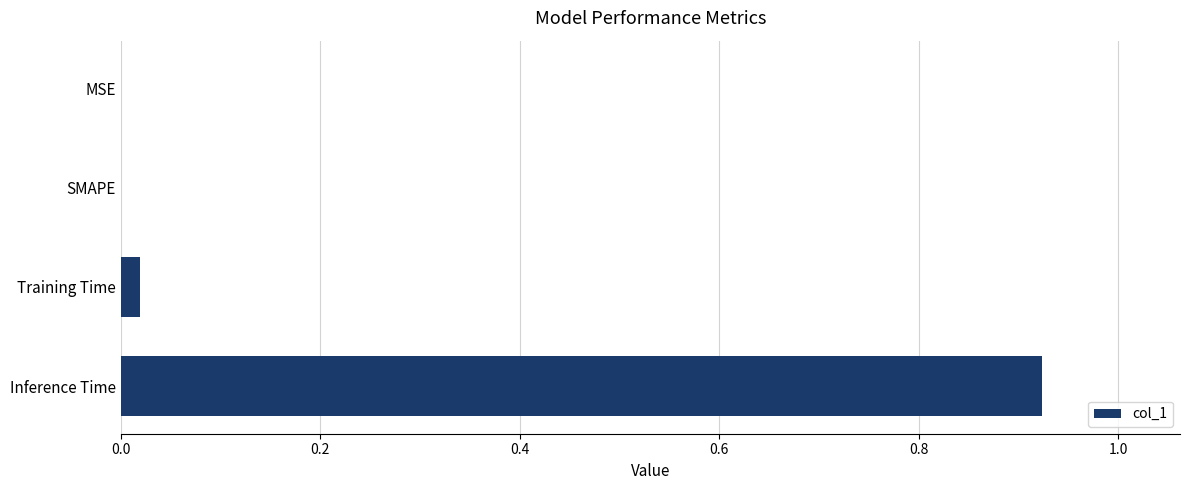

Between Inference Time and SMAPE, which is larger?

Inference Time